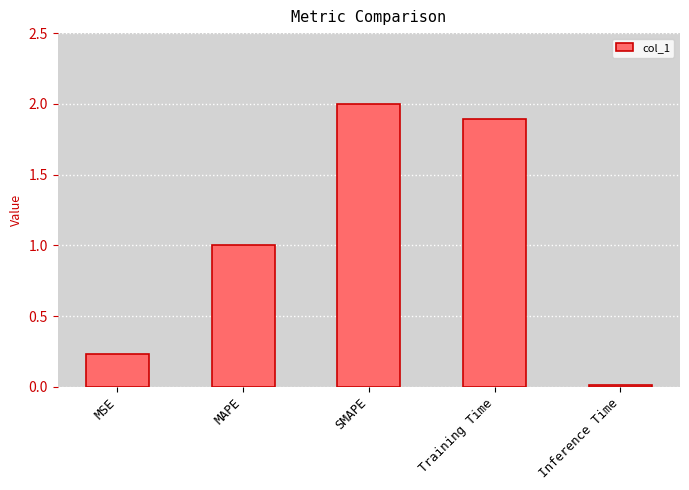

What is the change in value from MSE to MAPE?

+0.8